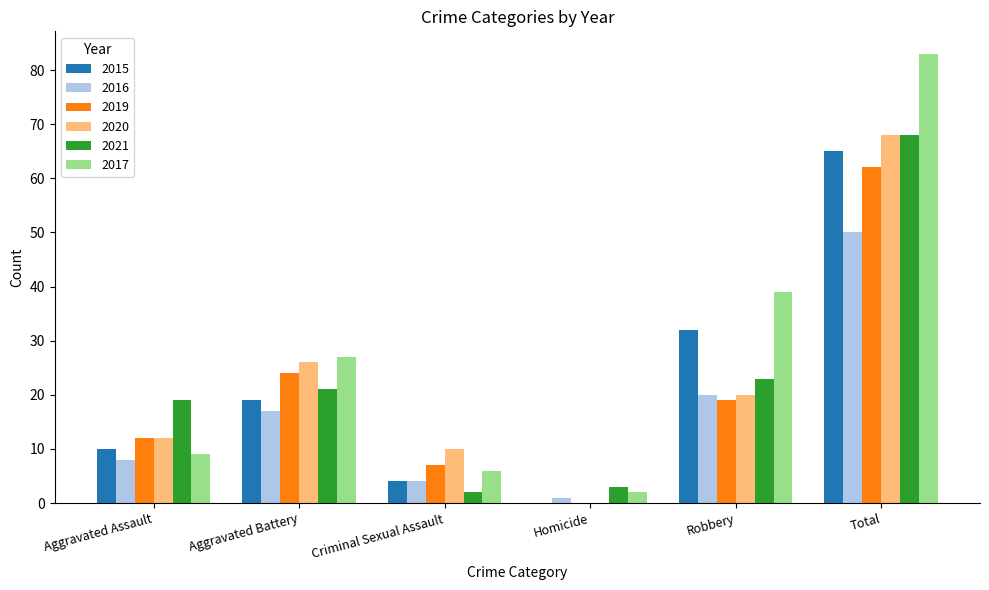

Which label corresponds to the largest value in the chart?

Total